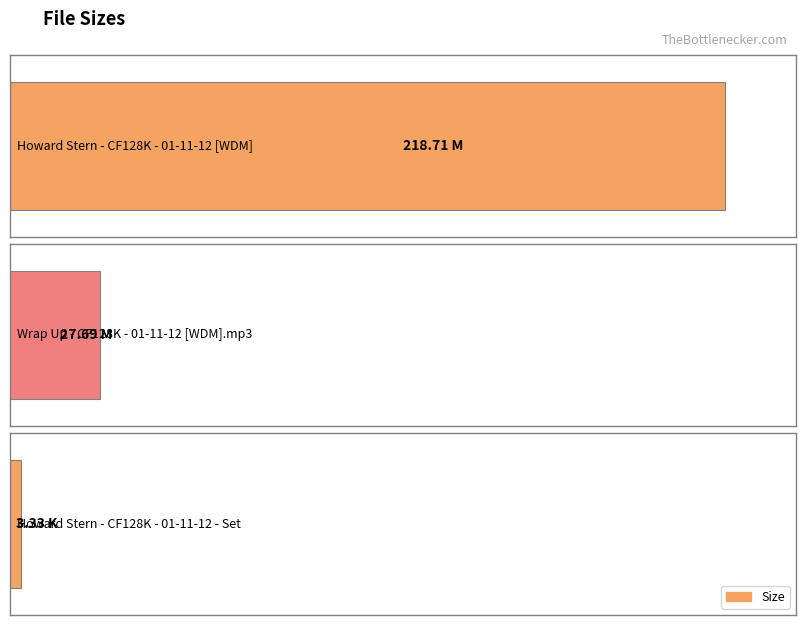

What position from the left is Wrap Up - CF128K - 01-11-12 [WDM].mp3?

2